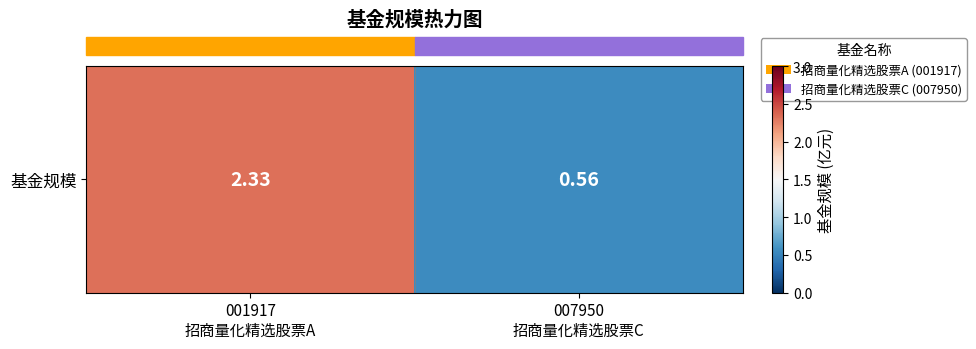

The chart shows a value of 2.3 at 001917
招商量化精选股票A. True or false?

True